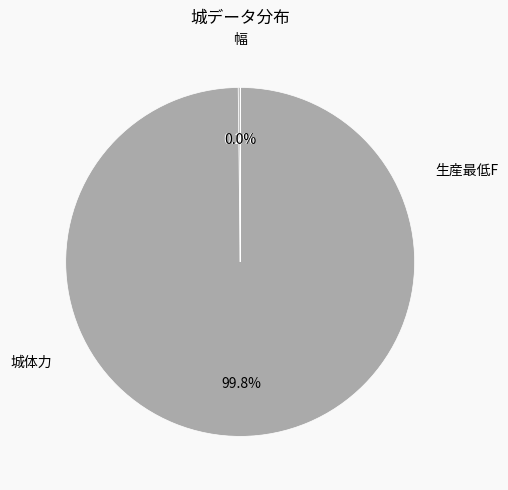

Does any single category account for the majority?

Yes